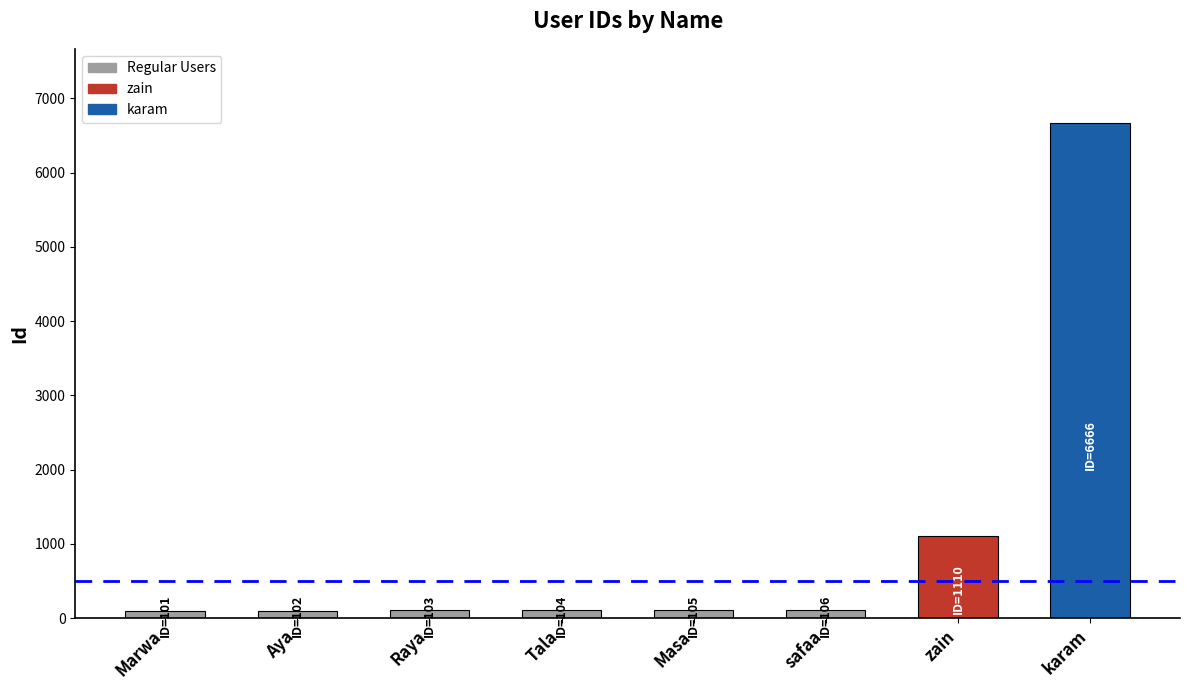

What is the smallest value displayed?

101